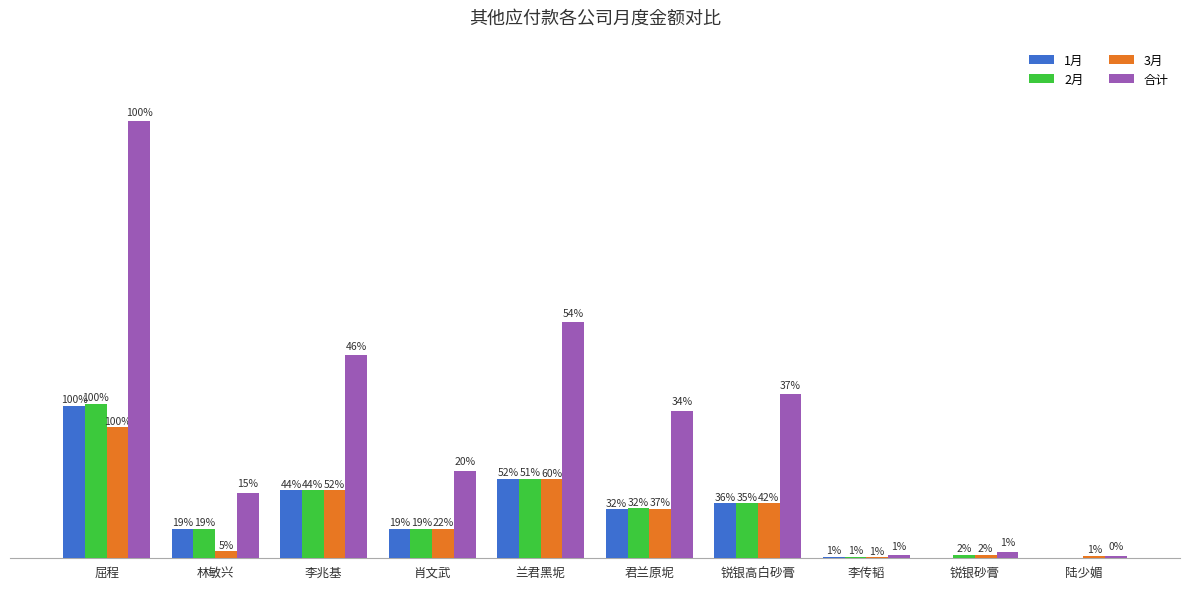

Where is 合计 nearest to the value 5688939?

兰君黑坭